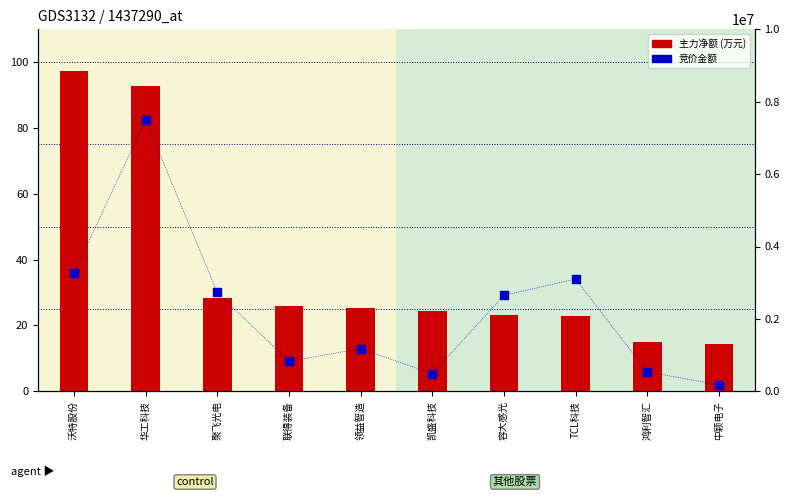

At which category is the sum across all series the highest?

沃特股份